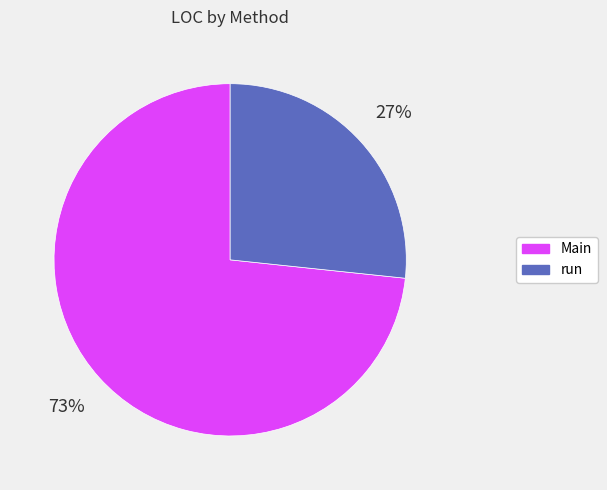

What percentage is the Main slice, to the nearest percent?

73%